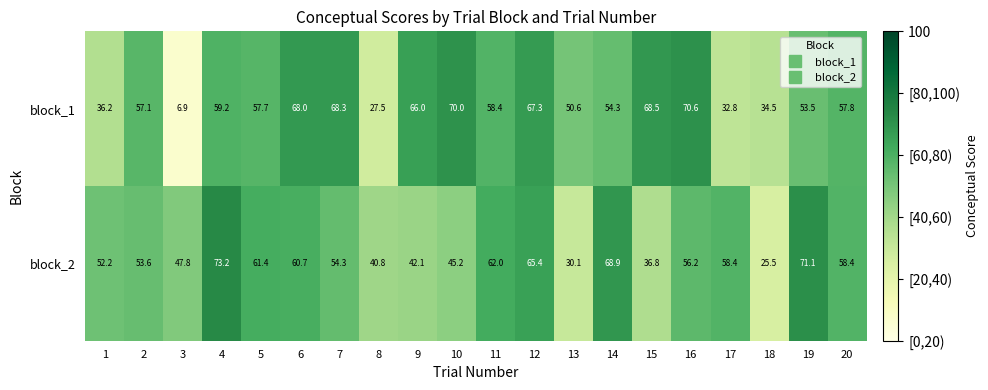

Which label corresponds to the largest value in the chart?

4